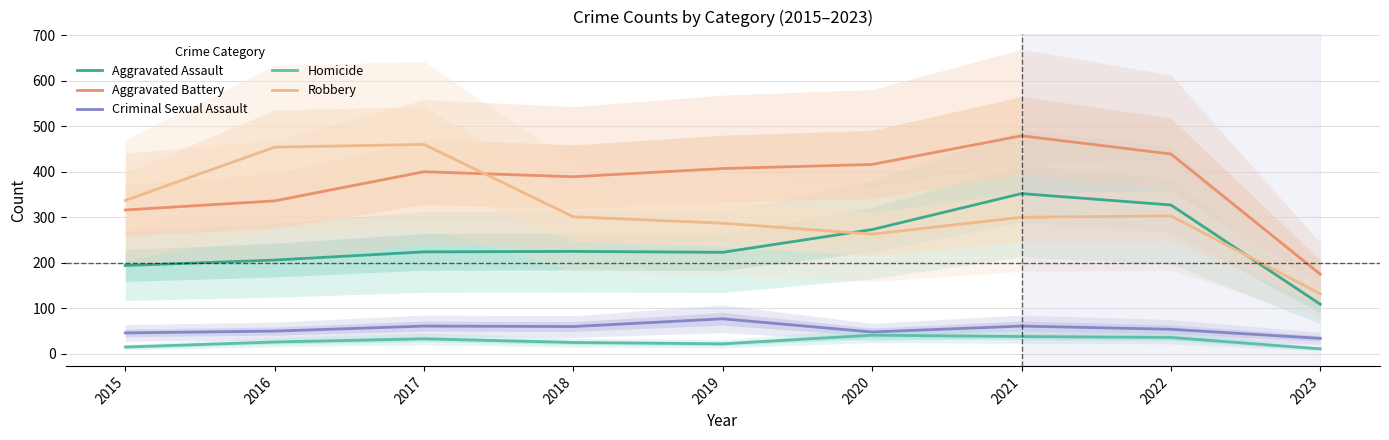

Where does the Robbery series first go above 301?

2015